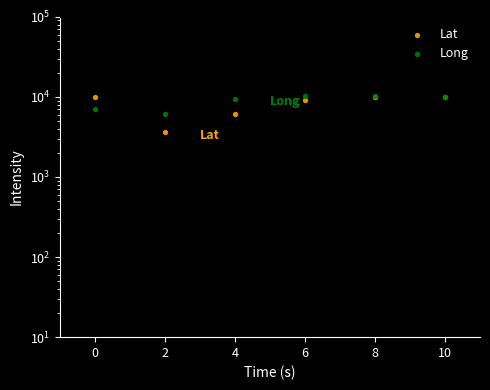

Which series reaches the maximum Y coordinate?

Long